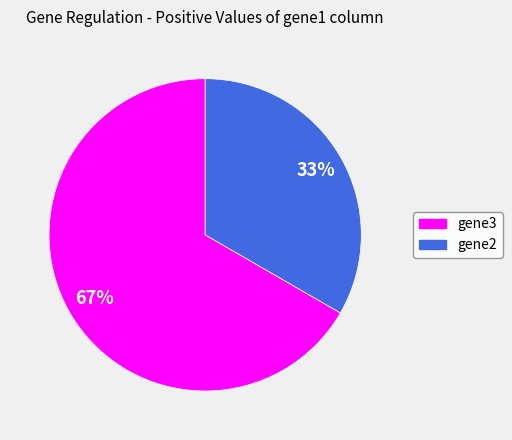

Do gene3 and gene2 together represent more than half of the pie?

Yes